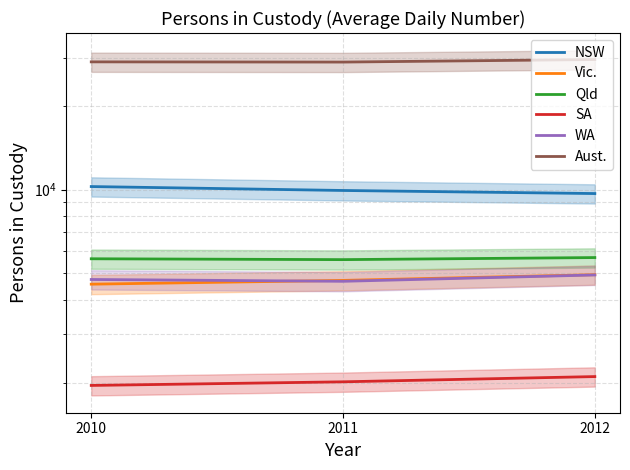

Is it true that Aust. equals 29498 at 2012?

True